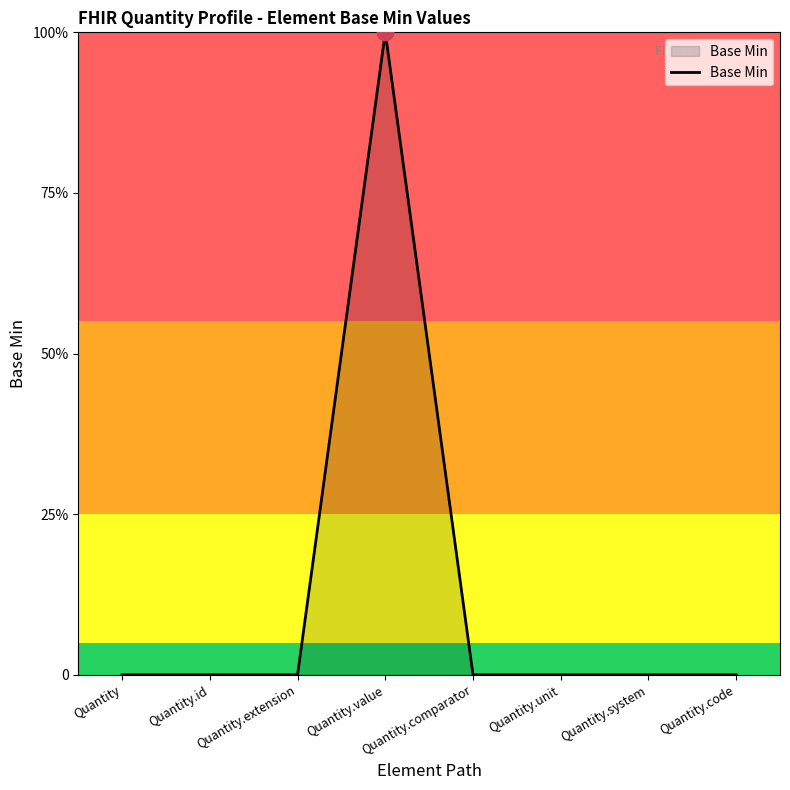

Is this an area chart (filled region under the line)?

Yes